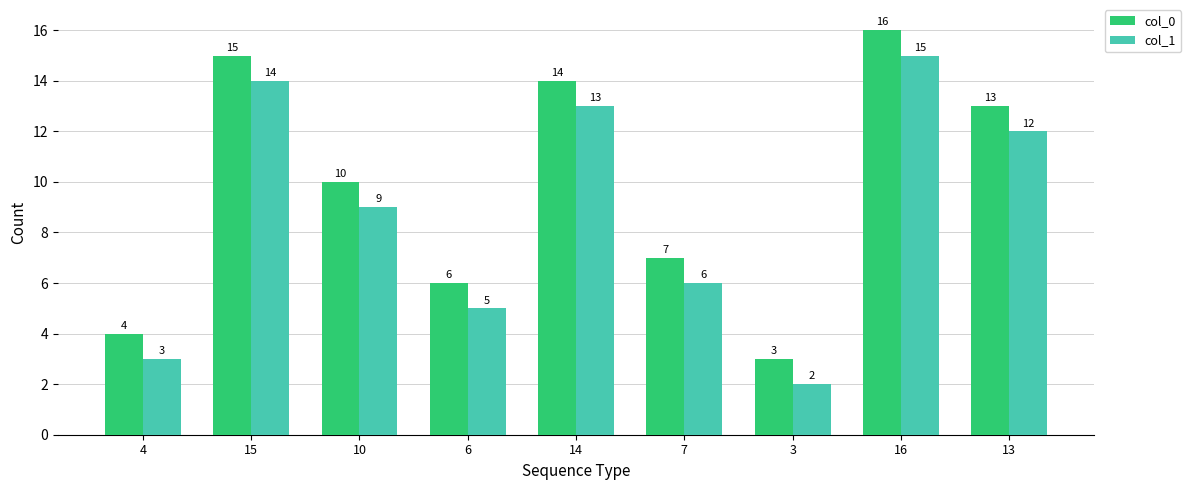

Which category has the highest value across all series?

16